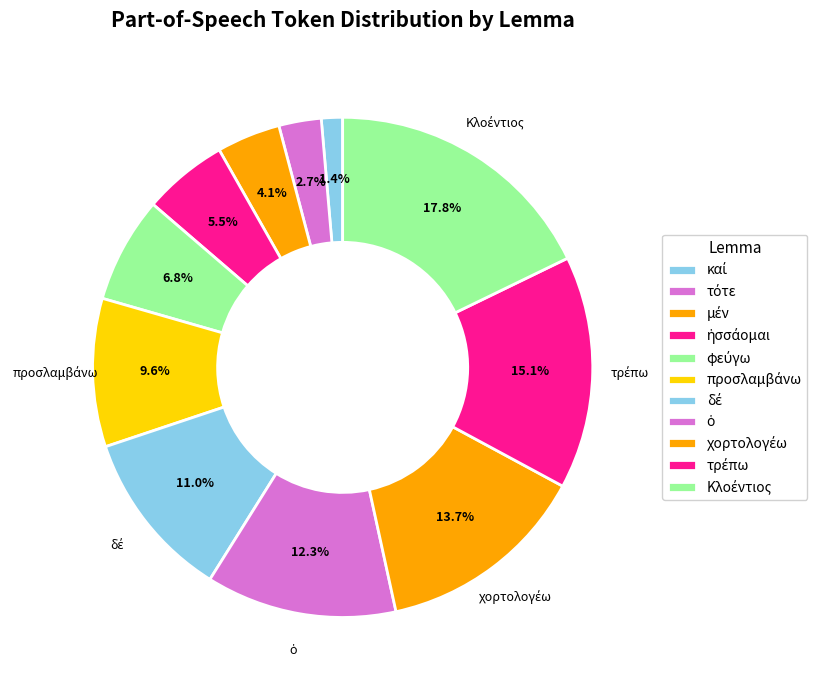

Is the sum of Κλοέντιος and τρέπω greater than half?

No